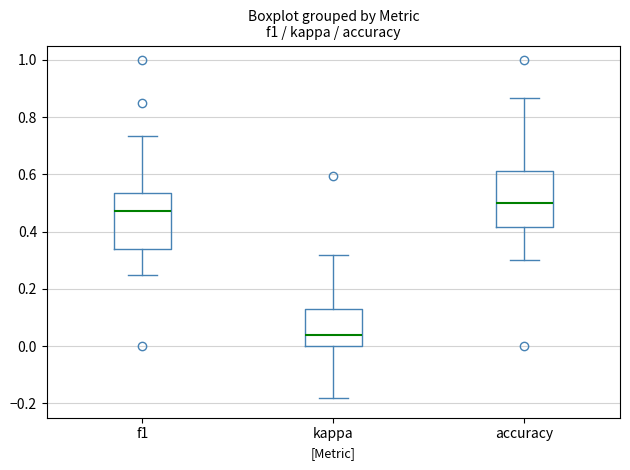

Where does the upper whisker of the box for kappa end on the y-axis? The values are not printed on the chart, so give them approximately, as read against the axis.

0.32